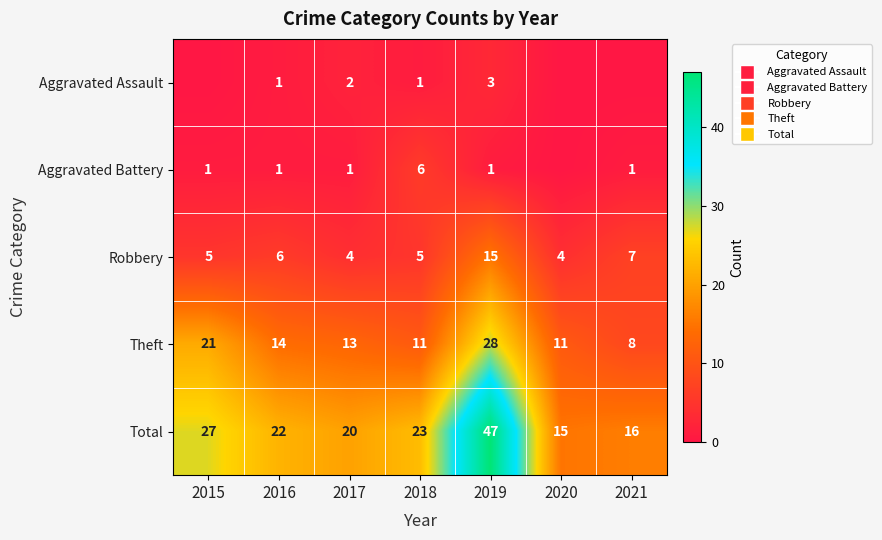

How many categories are shown in the chart?

7